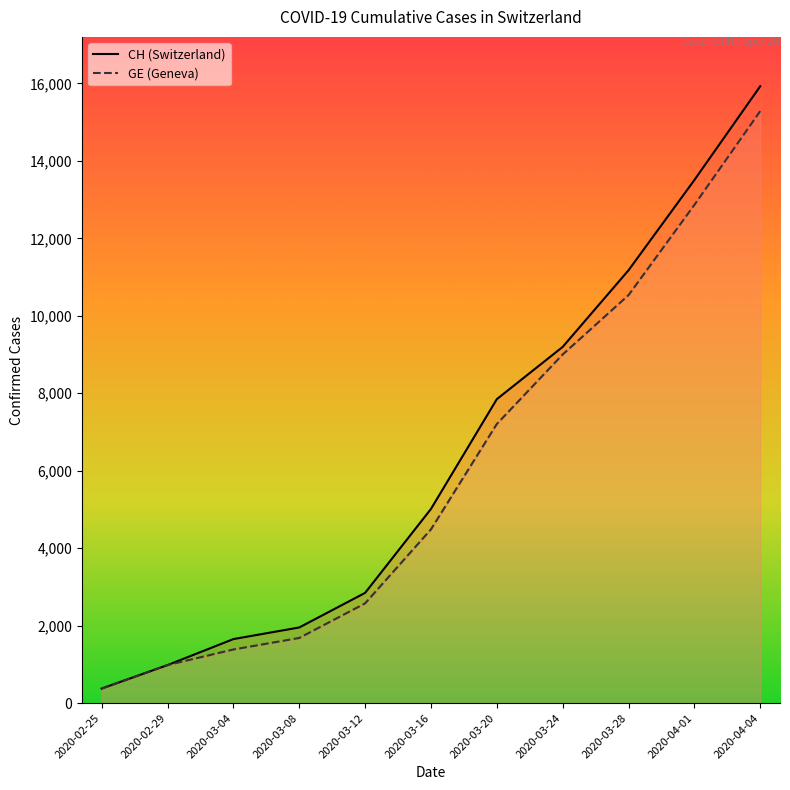

What is the value of the GE (Geneva) point at the 4th from the left?

1681